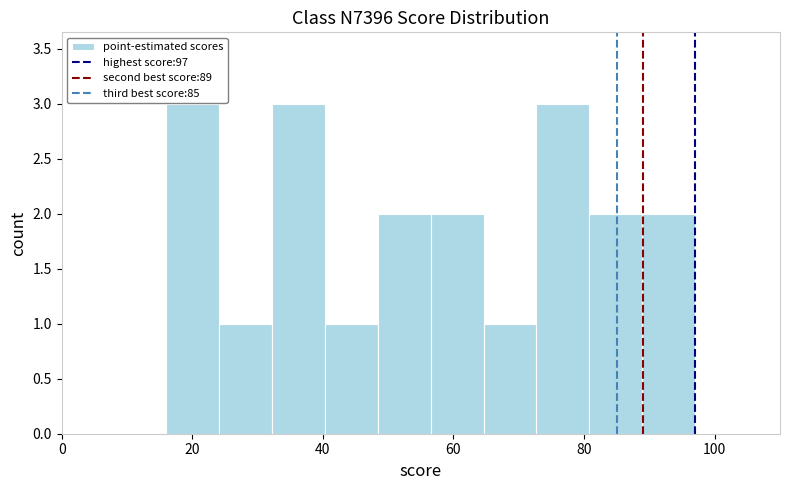

What is the height of the bar covering 88 to 98 on the x-axis? Neither the bar edges nor the heights are printed on the chart, so give them approximately, as read against the axes.

2